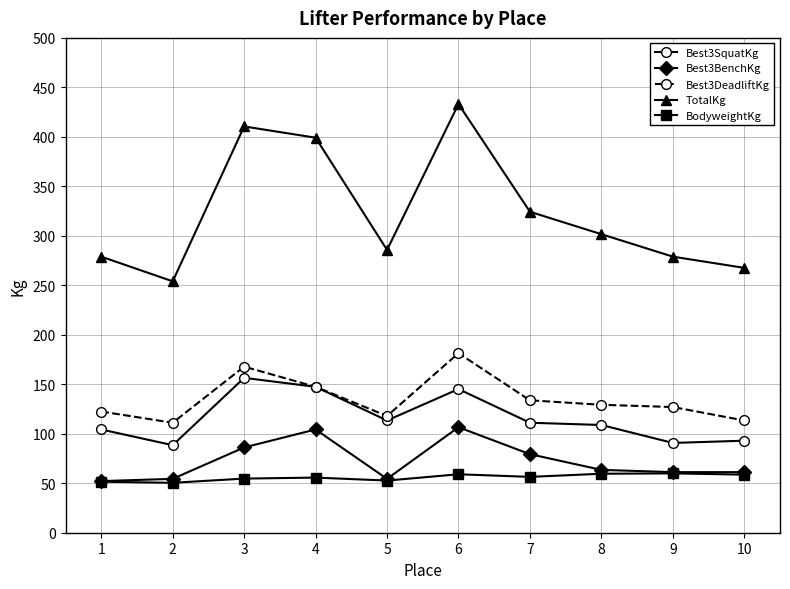

Is it true that Best3SquatKg equals 244.9 at 3?

False